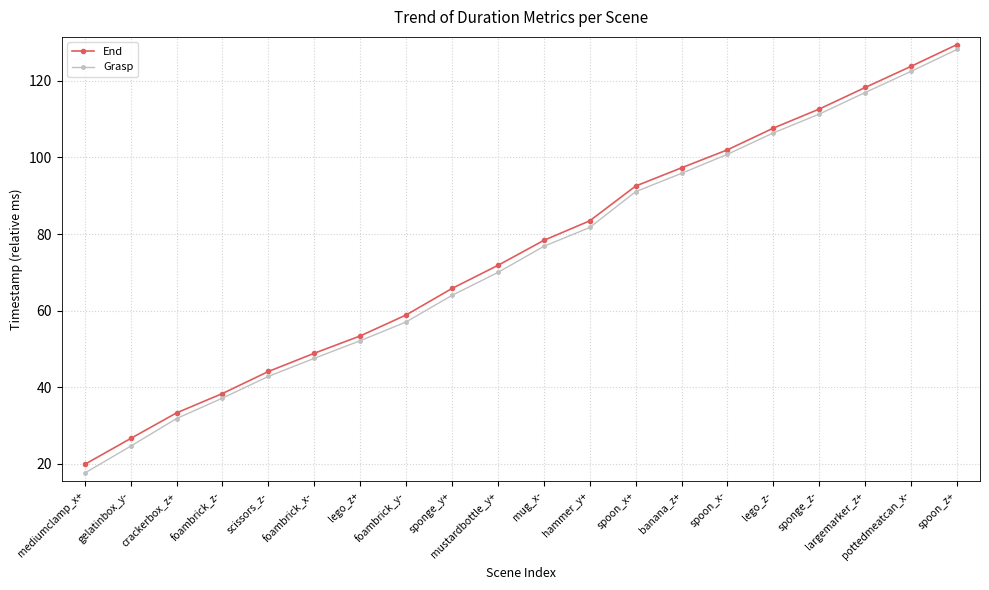

Reading left to right, what are all the values shown in this chart?

End: mediumclamp_x+=19.9	gelatinbox_y-=26.6	crackerbox_z+=33.3	foambrick_z-=38.4	scissors_z-=44.1	foambrick_x-=48.9	lego_z+=53.4	foambrick_y-=58.9	sponge_y+=65.8	mustardbottle_y+=71.8	mug_x-=78.3	hammer_y+=83.4	spoon_x+=92.5	banana_z+=97.3	spoon_x-=102.0	lego_z-=107.6	sponge_z-=112.6	largemarker_z+=118.2	pottedmeatcan_x-=123.8	spoon_z+=129.4
Grasp: mediumclamp_x+=17.6	gelatinbox_y-=24.6	crackerbox_z+=31.8	foambrick_z-=37.2	scissors_z-=42.9	foambrick_x-=47.6	lego_z+=52.2	foambrick_y-=57.1	sponge_y+=64.0	mustardbottle_y+=70.0	mug_x-=76.8	hammer_y+=81.7	spoon_x+=91.0	banana_z+=95.8	spoon_x-=100.8	lego_z-=106.4	sponge_z-=111.3	largemarker_z+=116.9	pottedmeatcan_x-=122.5	spoon_z+=128.2